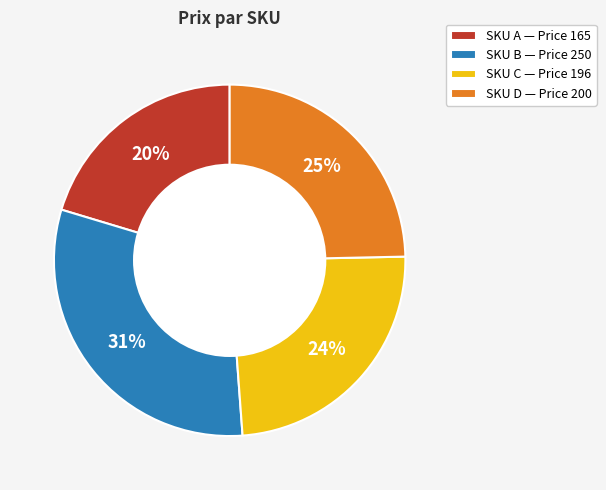

Do SKU B — Price 250 and SKU A — Price 165 together represent more than half of the pie?

Yes